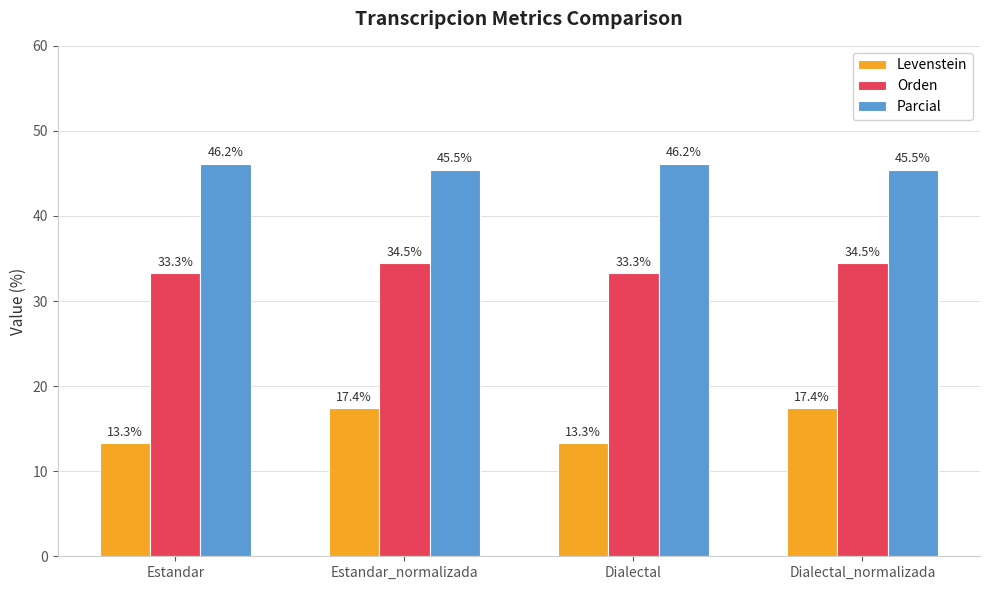

What is the difference between the highest and lowest values at Estandar?

32.8